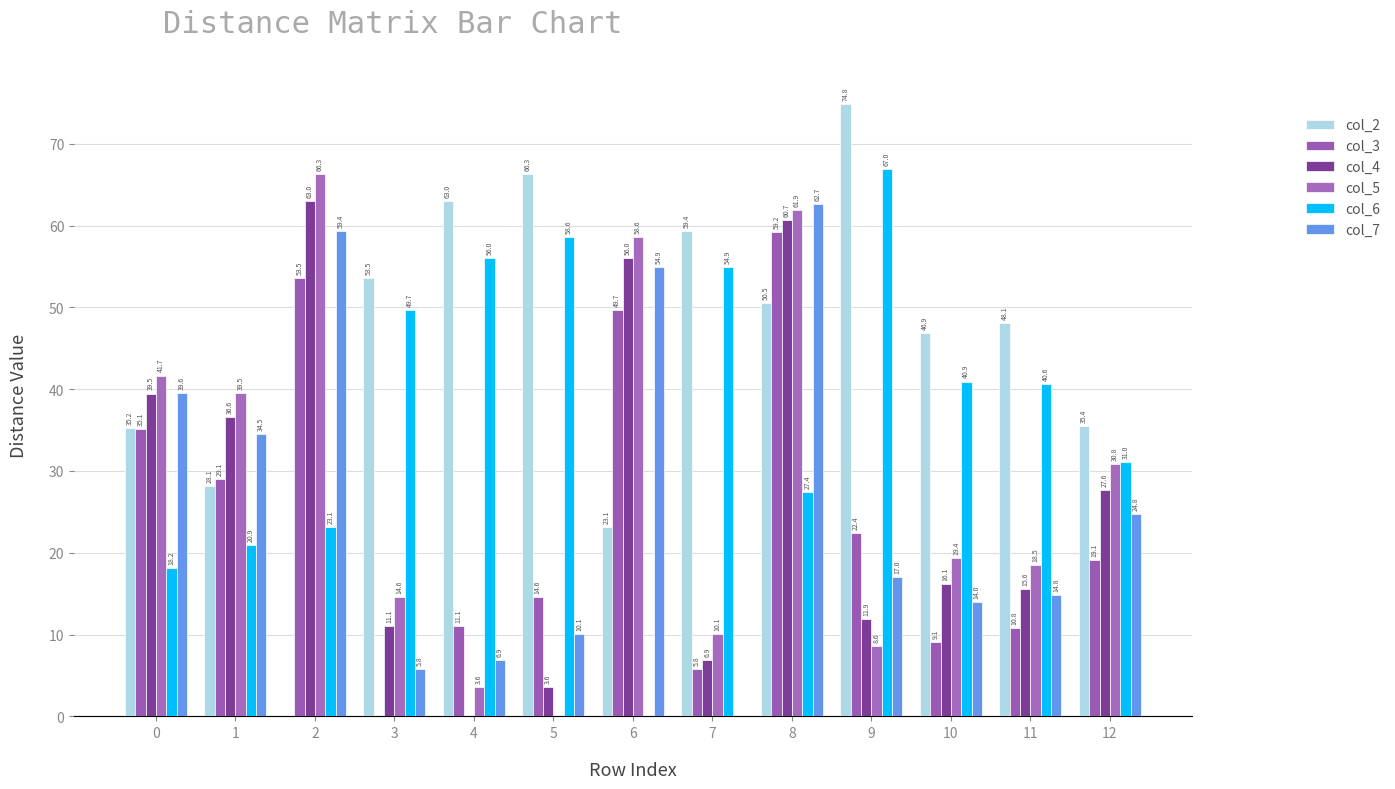

How many groups of bars are there?

13